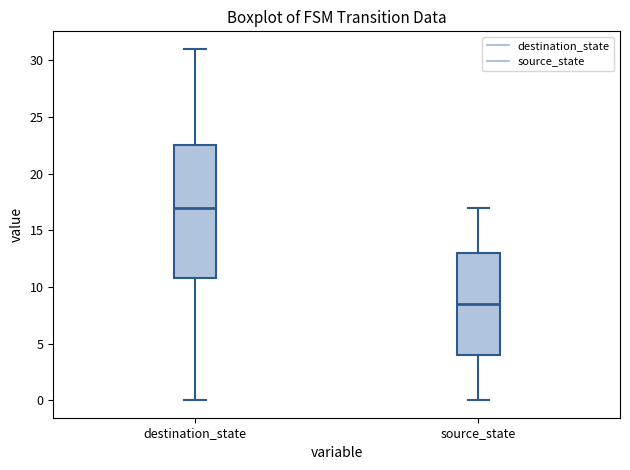

Reading left to right, transcribe this box plot: for each box, give where its median line is, the range the box spans, and where its two whiskers end, as read against the y-axis. The values are not printed on the chart, so give them approximately, as read against the axis.

destination_state: median 17.0, box 11.0 to 22.5, whiskers 0.0 to 31.0
source_state: median 8.5, box 4.0 to 13.0, whiskers 0.0 to 17.0